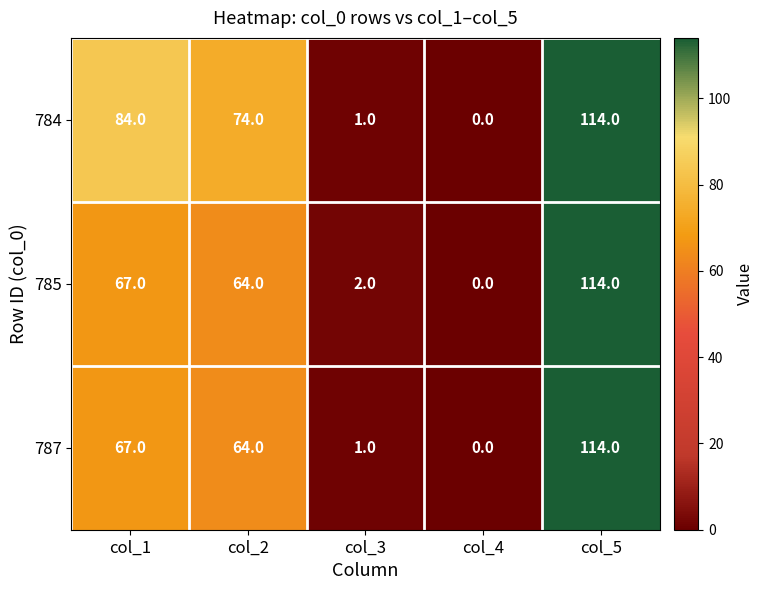

Where is 784 nearest to the value 57?

col_2